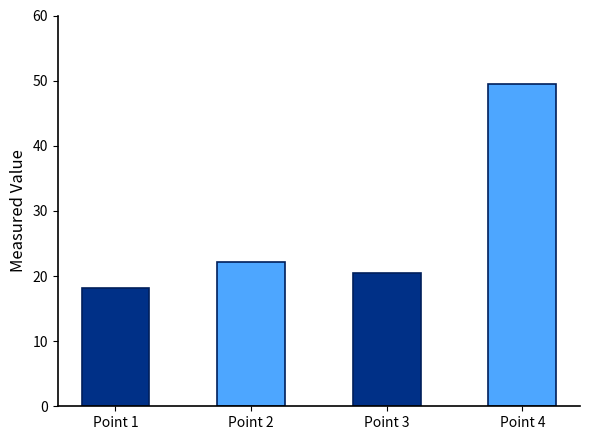

What is the ratio of the value at Point 1 to the value at Point 4?

0.4